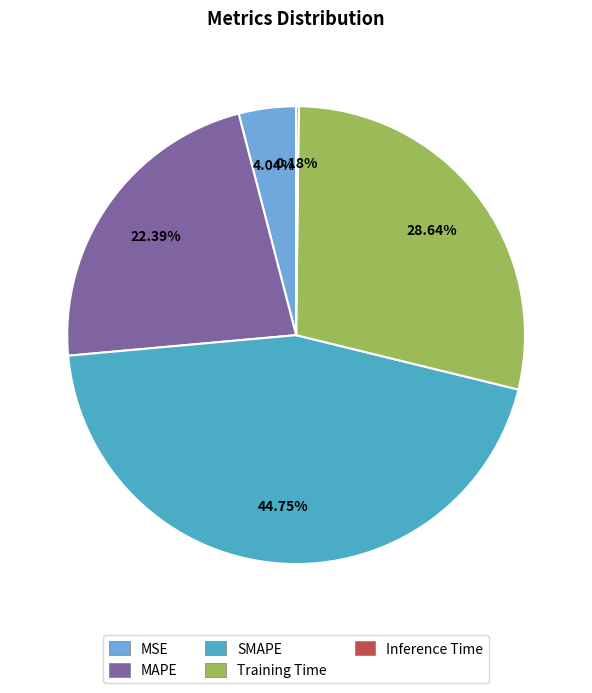

Is there any slice that represents more than half of the pie?

No